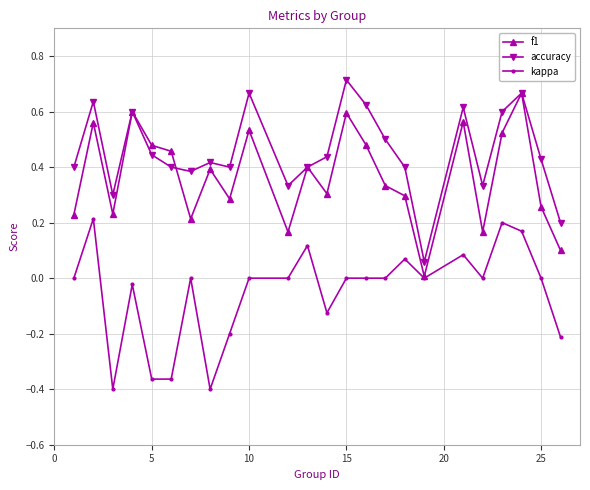

How many categories are shown in the chart?

24